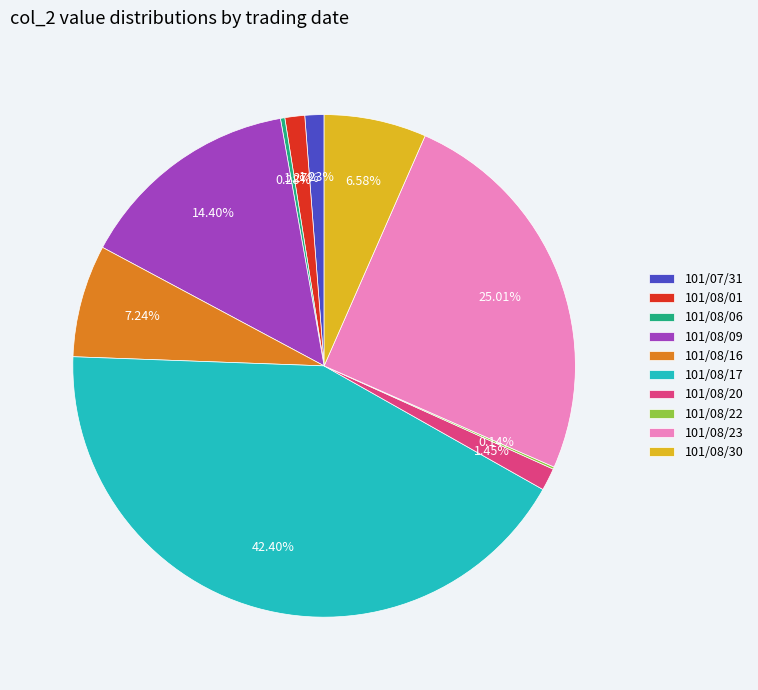

Which has a higher value, 101/08/30 or 101/08/16?

101/08/16